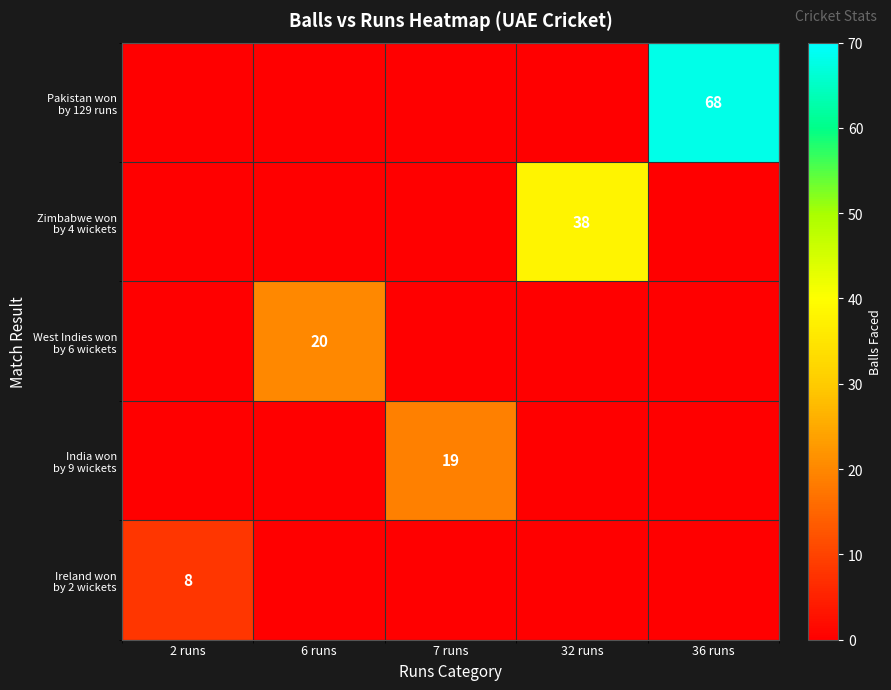

Between 7 runs and 32 runs, which series saw the biggest shift?

Zimbabwe won by 4 wickets